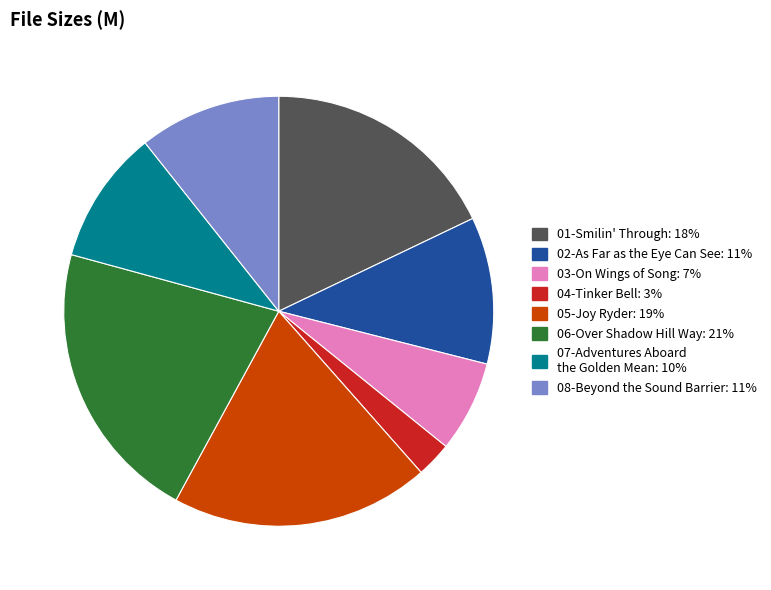

Is there any slice that represents more than half of the pie?

No